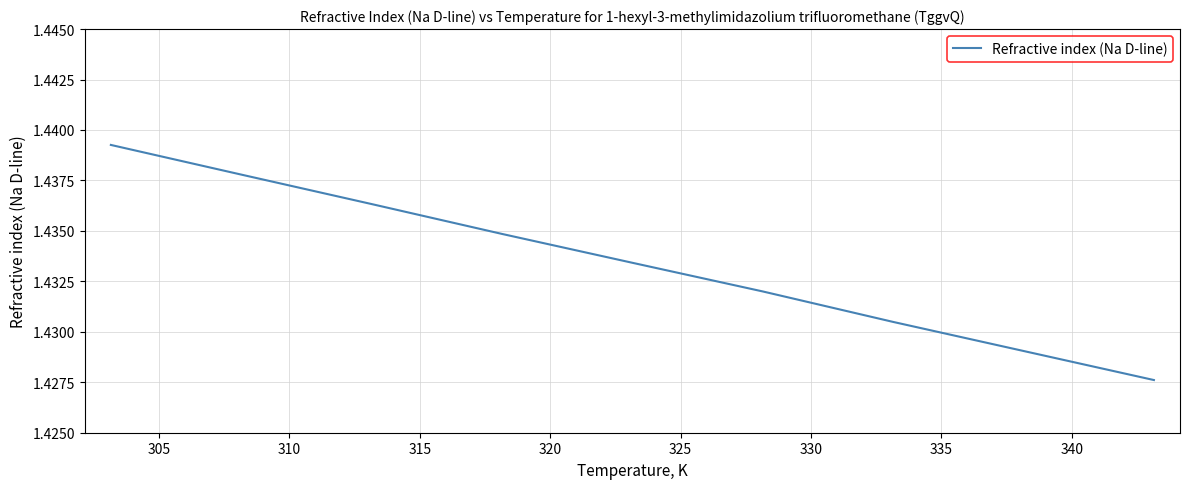

What is the minimum value shown in the chart?

1.4